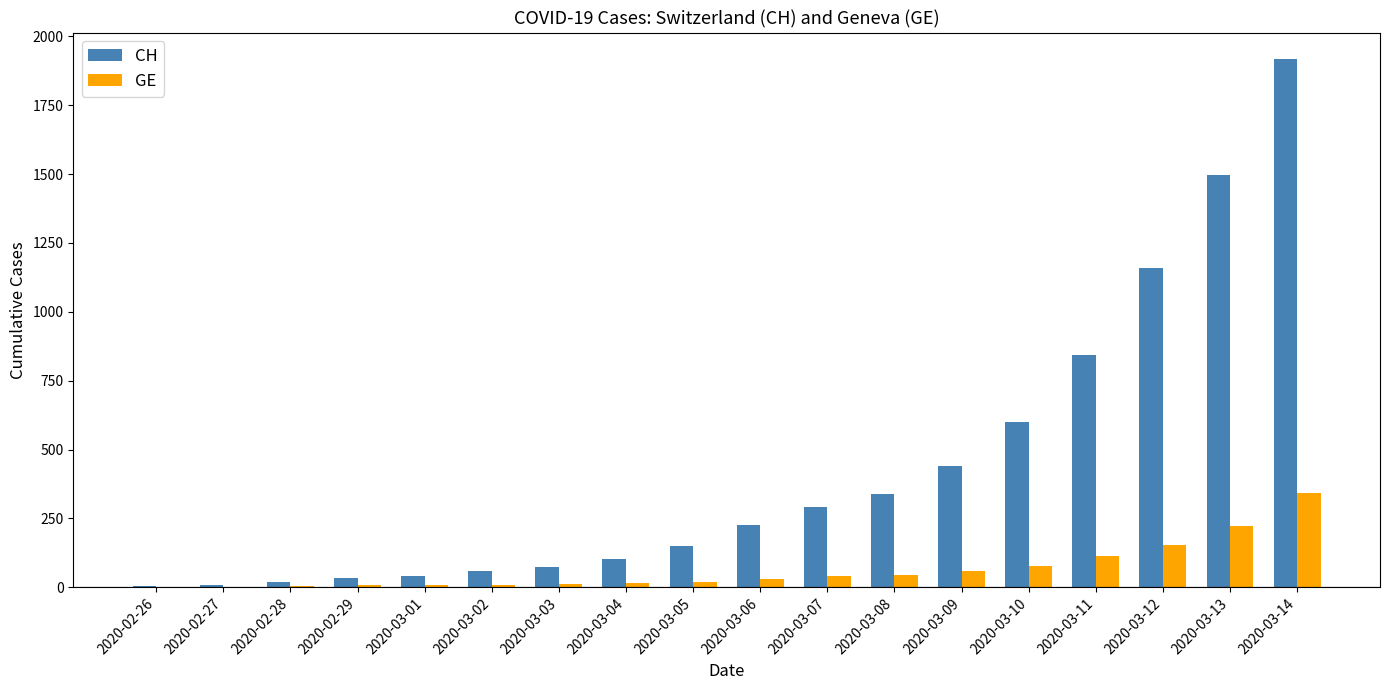

Which series changed the most between 2020-02-27 and 2020-03-11?

CH